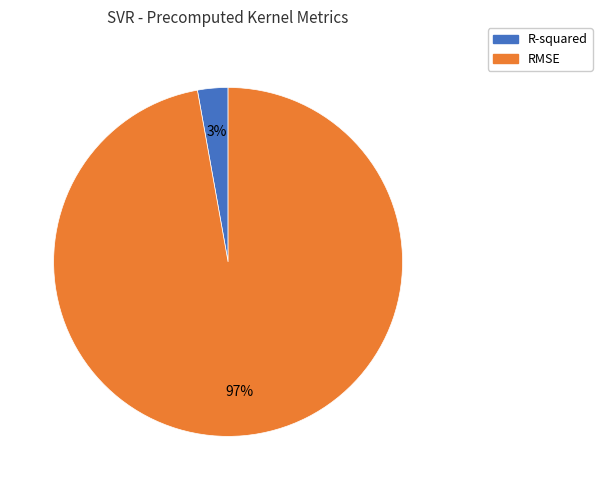

Which has a higher value, RMSE or R-squared?

RMSE